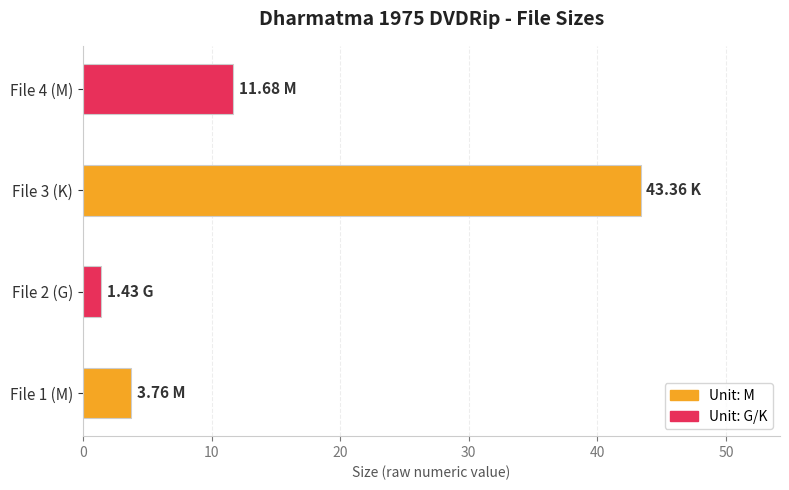

List the labels in order of value, largest first.

File 3 (K), File 4 (M), File 1 (M), File 2 (G)